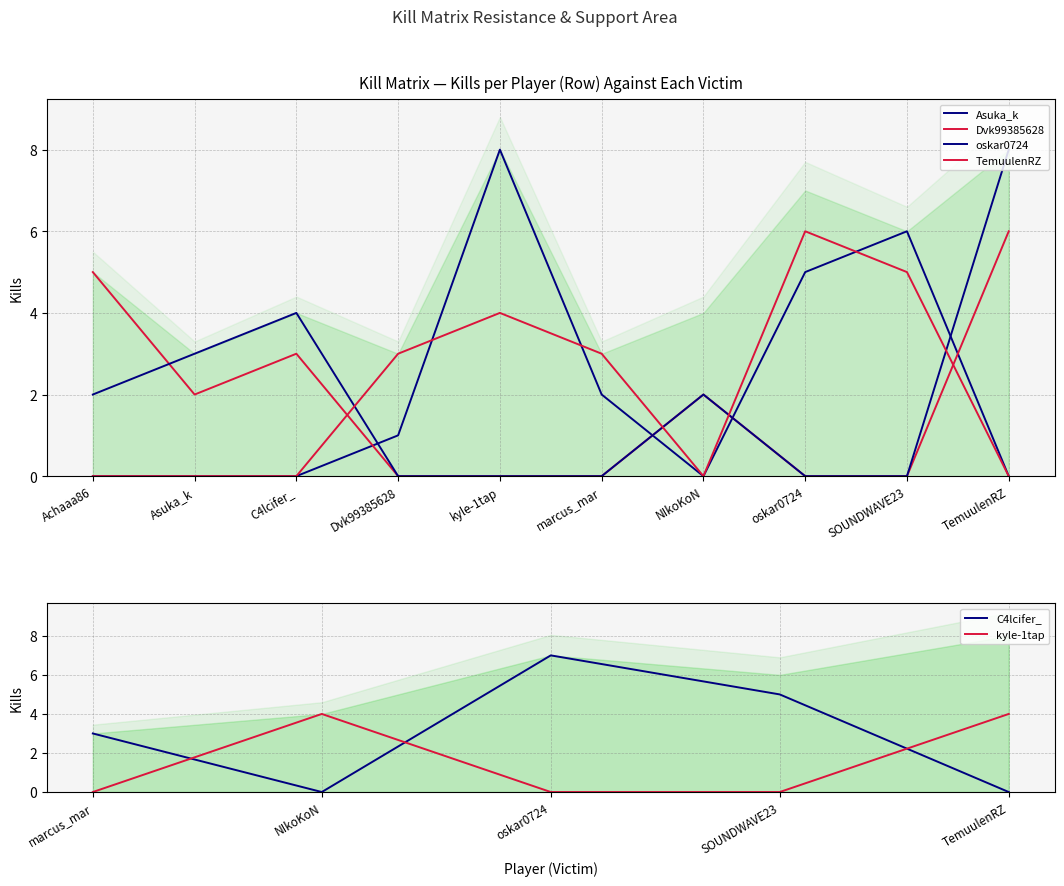

What is the difference between the maximum and second lowest values in the oskar0724 series?

8